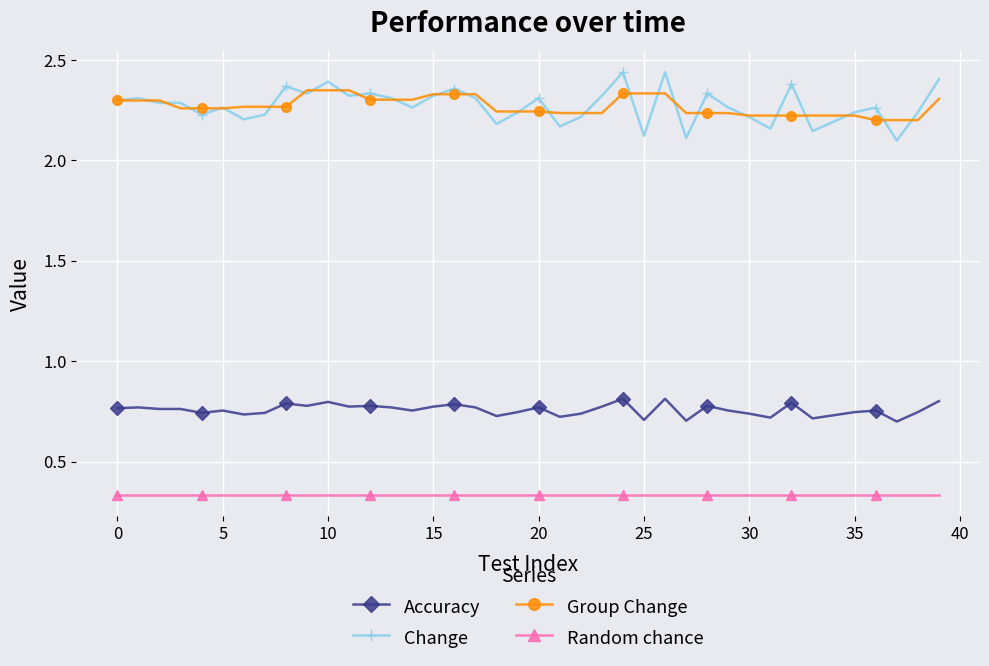

True or false: Group Change and Accuracy intersect in this chart.

False